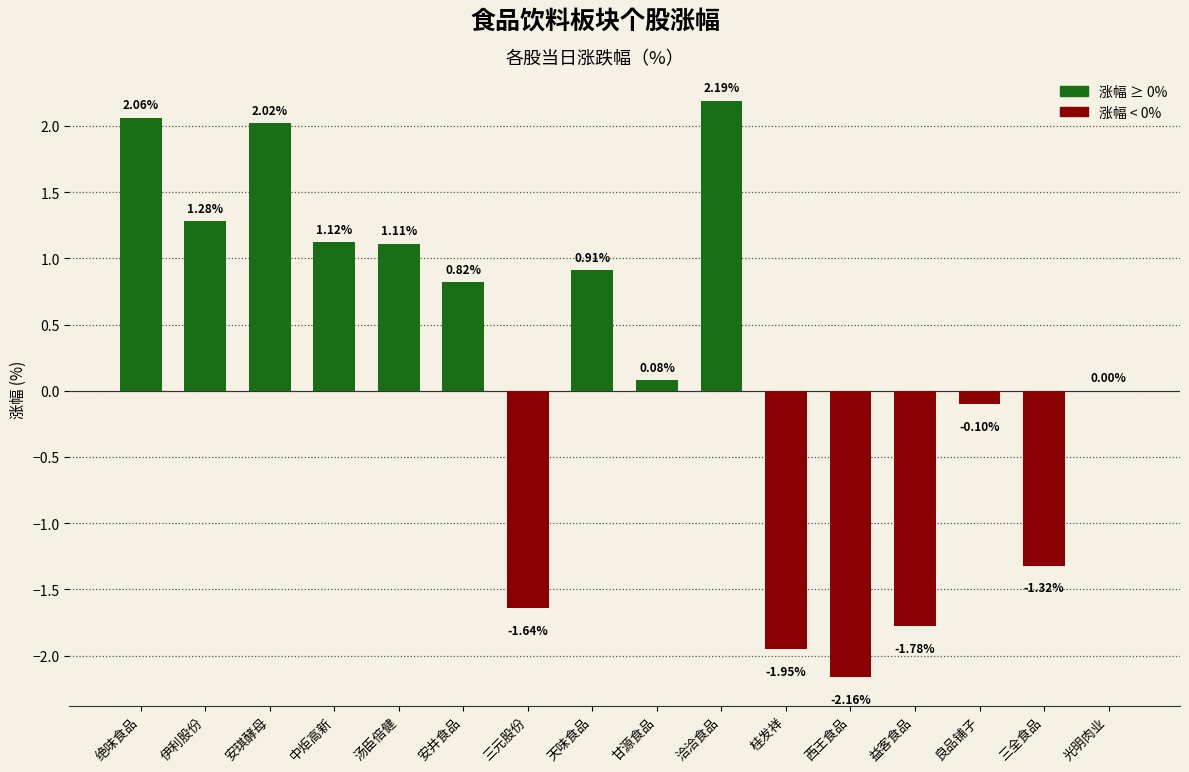

At which label does the data first exceed 0?

绝味食品